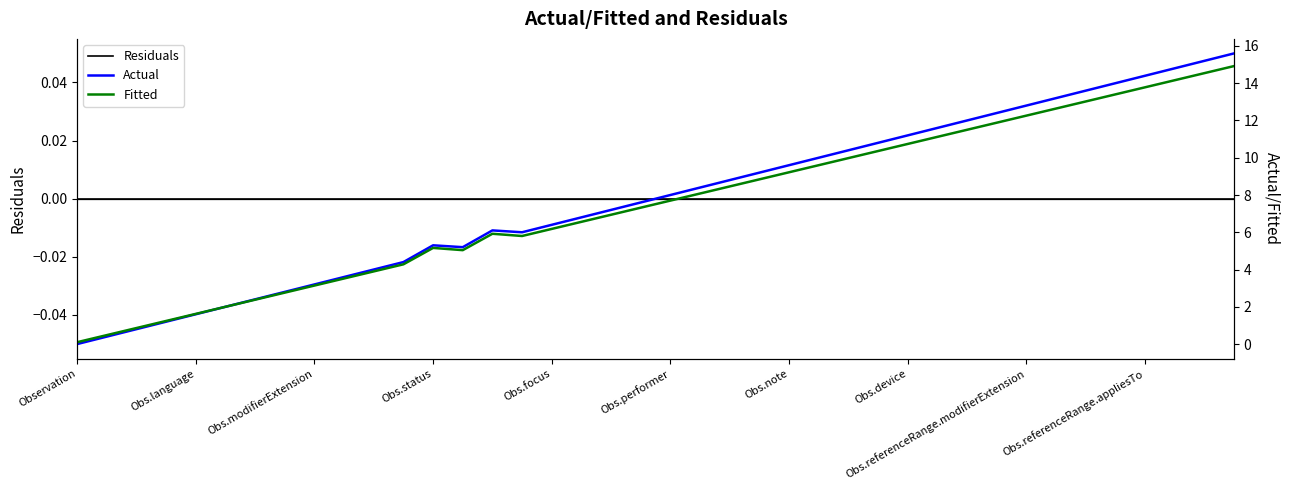

Where does the Actual series first go above 8?

21